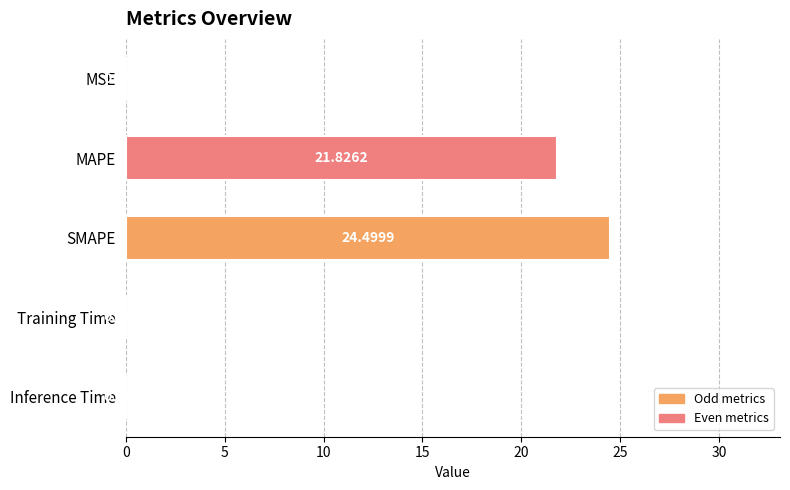

What is the sum of all values?

46.4